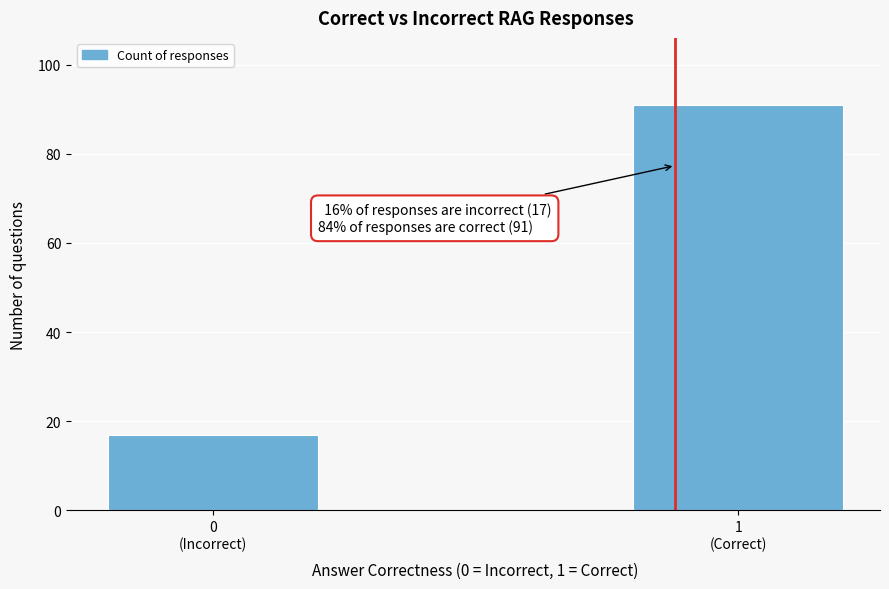

Reading left to right, what are all the values shown in this chart?

17	91